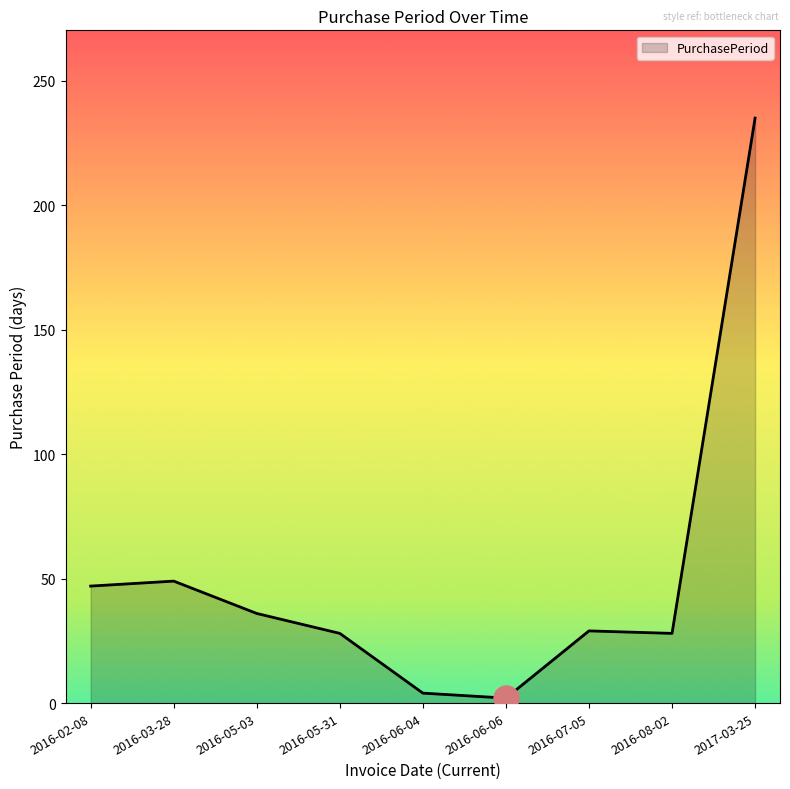

What is the ratio of the value at 2016-05-31 to the value at 2016-08-02?

1.0